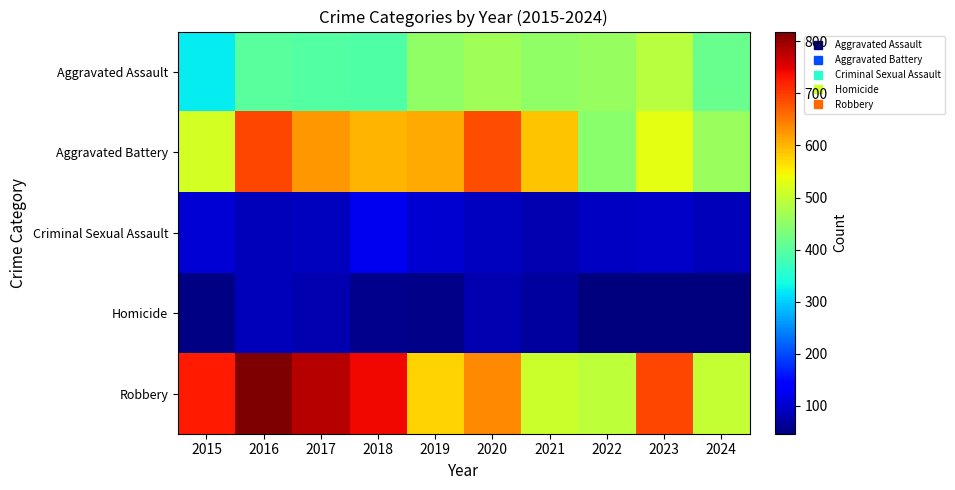

Reading left to right, extract all data points from this chart.

Aggravated Assault: 2015=323	2016=402	2017=396	2018=392	2019=452	2020=466	2021=452	2022=458	2023=488	2024=417
Aggravated Battery: 2015=515	2016=691	2017=623	2018=600	2019=608	2020=686	2021=587	2022=446	2023=530	2024=461
Criminal Sexual Assault: 2015=105	2016=87	2017=91	2018=123	2019=102	2020=89	2021=81	2022=93	2023=97	2024=87
Homicide: 2015=50	2016=87	2017=82	2018=56	2019=53	2020=81	2021=69	2022=49	2023=48	2024=46
Robbery: 2015=726	2016=819	2017=780	2018=741	2019=577	2020=637	2021=506	2022=495	2023=690	2024=500